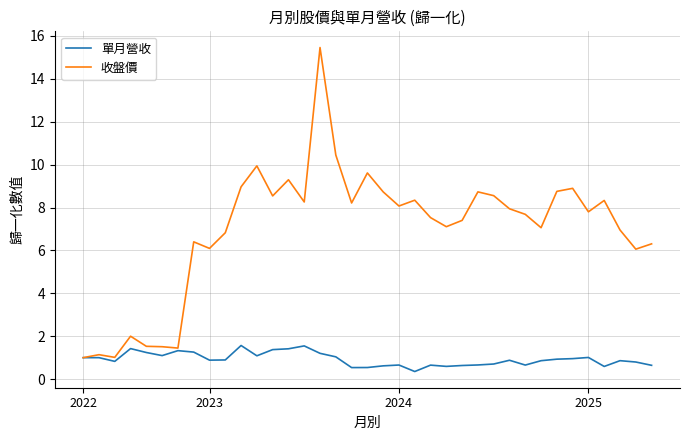

What is the sum of all 單月營收 values?

34.3